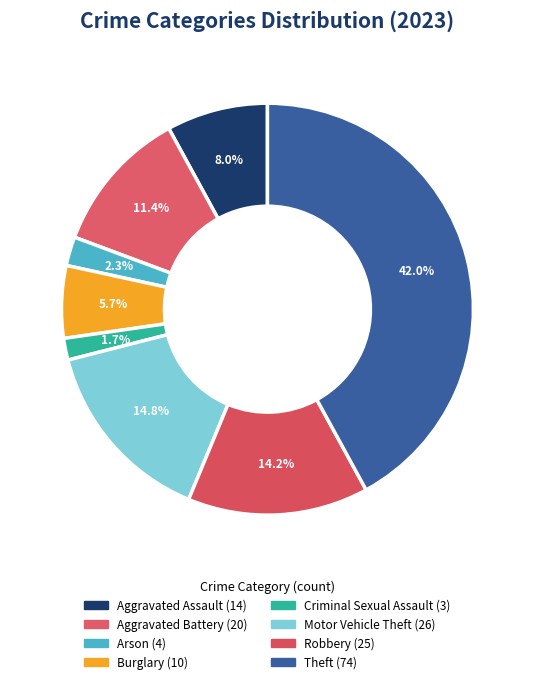

To the nearest percent, what is the difference between the largest and smallest slice percentages?

40%